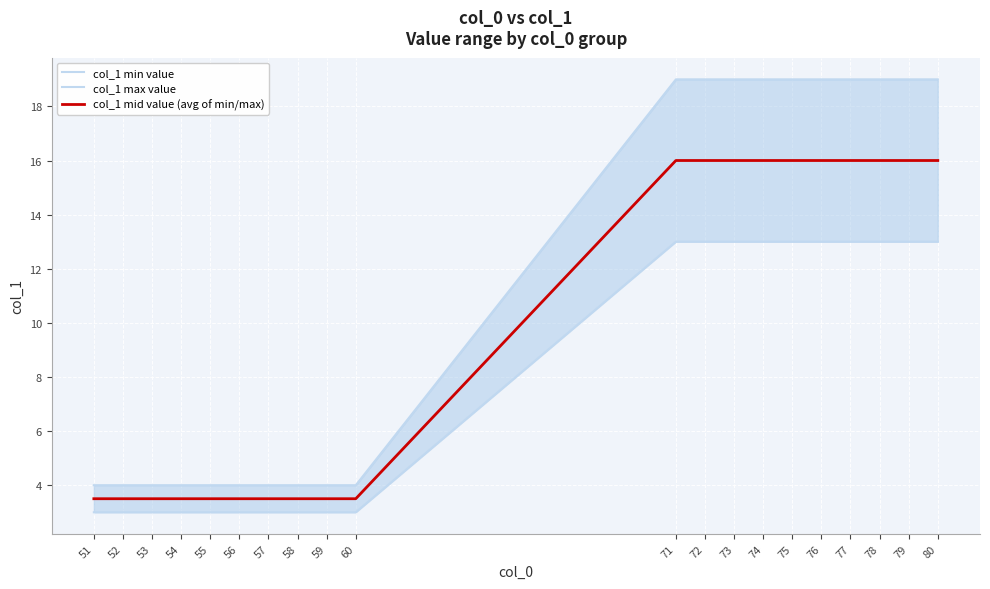

Reading right to left, extract all data points from this chart.

col_1 min value: 13.0	13.0	13.0	13.0	13.0	13.0	13.0	13.0	13.0	13.0	3.0	3.0	3.0	3.0	3.0	3.0	3.0	3.0	3.0	3.0
col_1 max value: 19.0	19.0	19.0	19.0	19.0	19.0	19.0	19.0	19.0	19.0	4.0	4.0	4.0	4.0	4.0	4.0	4.0	4.0	4.0	4.0
col_1 mid value (avg of min/max): 16.0	16.0	16.0	16.0	16.0	16.0	16.0	16.0	16.0	16.0	3.5	3.5	3.5	3.5	3.5	3.5	3.5	3.5	3.5	3.5